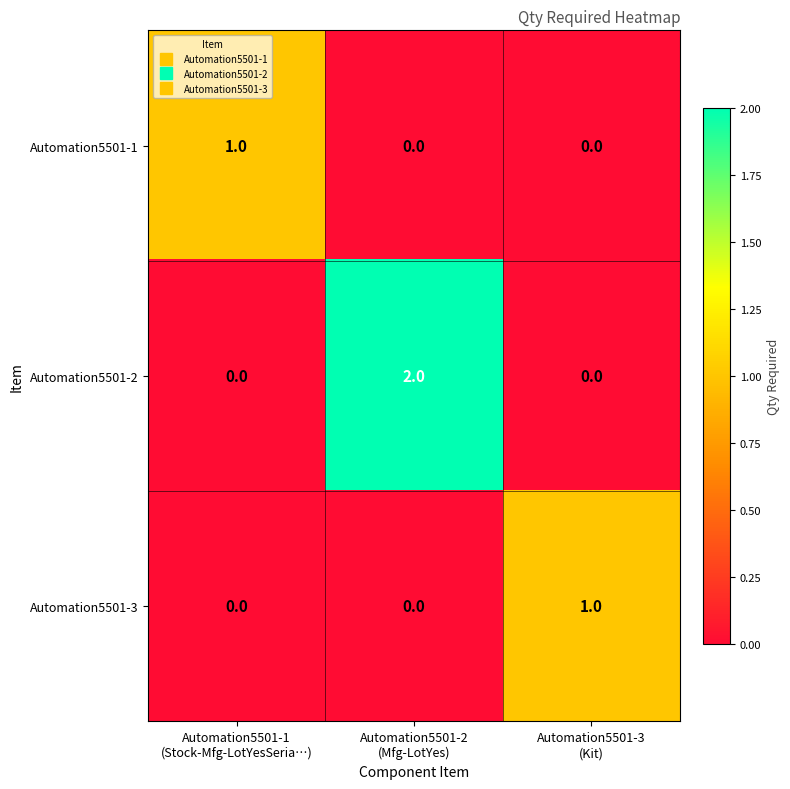

Which series has the largest range (max minus min)?

Automation5501-2